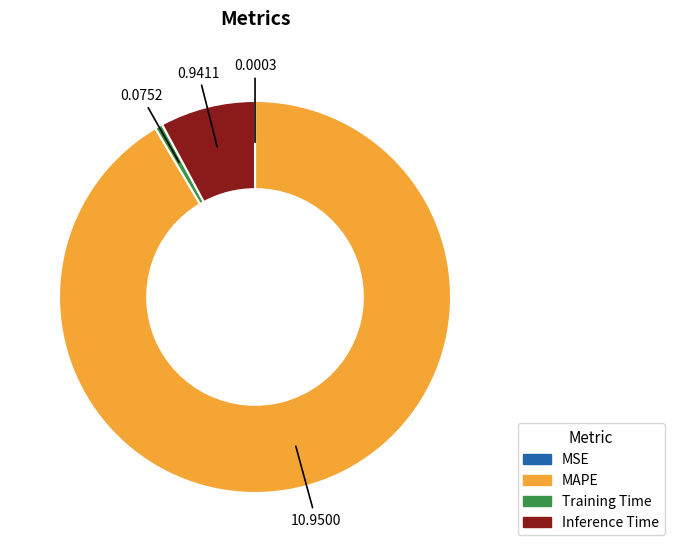

Which category has the biggest portion of the pie?

MAPE